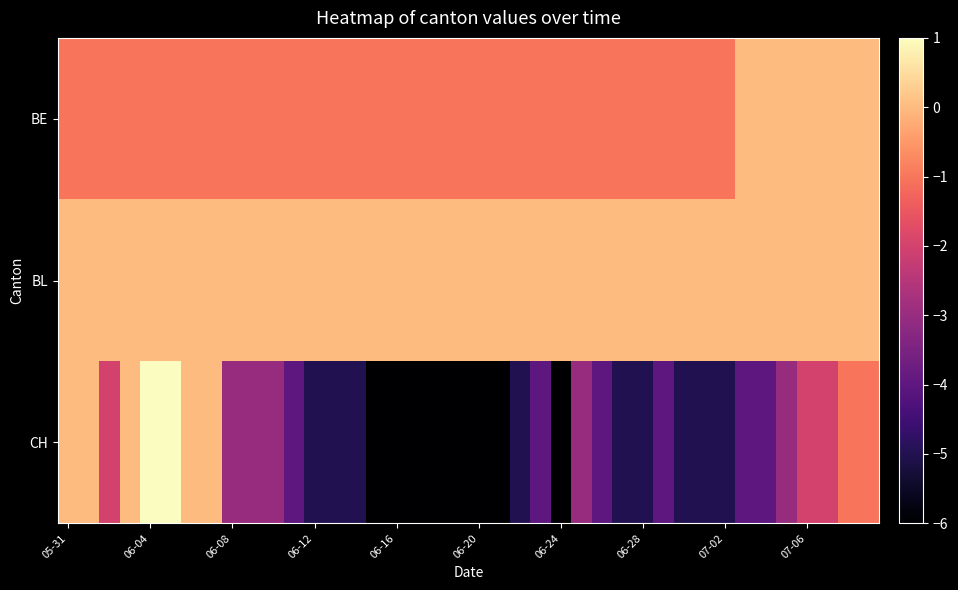

Which series has the largest total across all categories?

BL